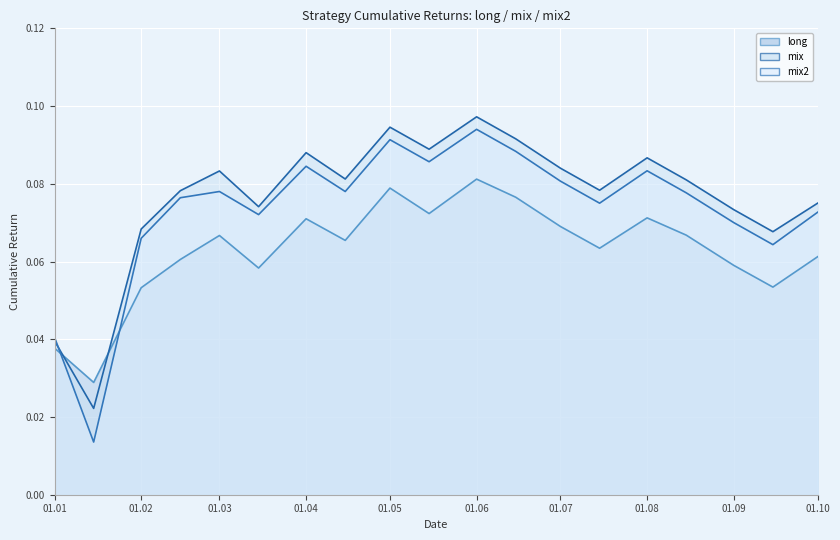

What is the value of the mix line point at the 6th from the left?

0.1